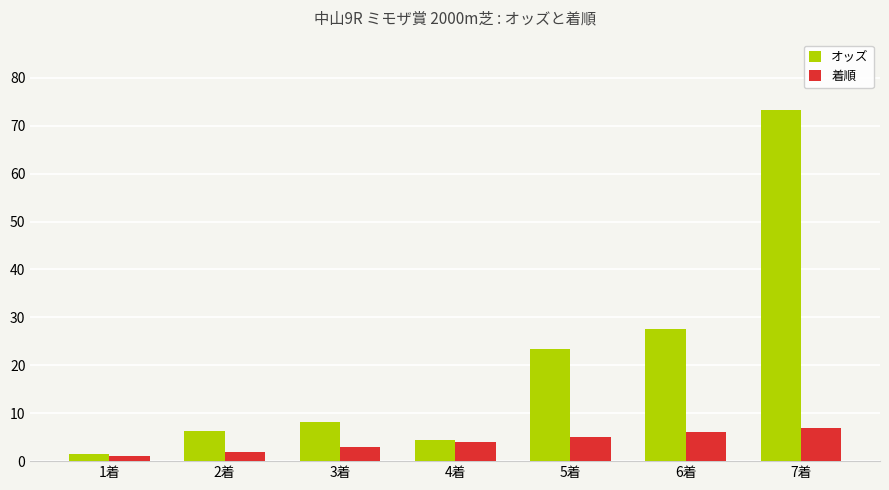

How many 着順 values are between 2 and 6?

5